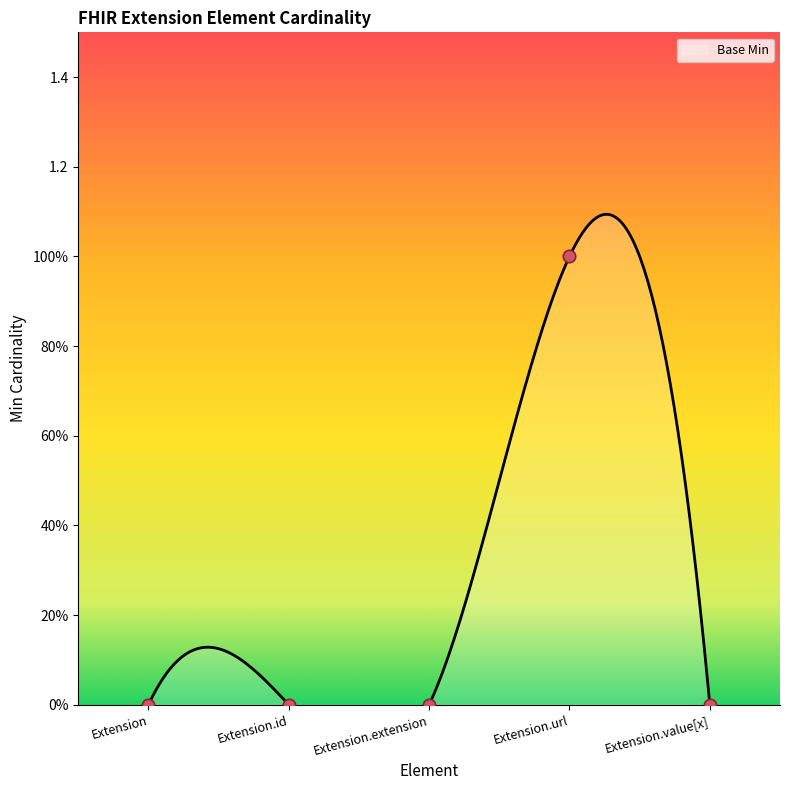

What is the change in value from Extension.id to Extension.url?

+1